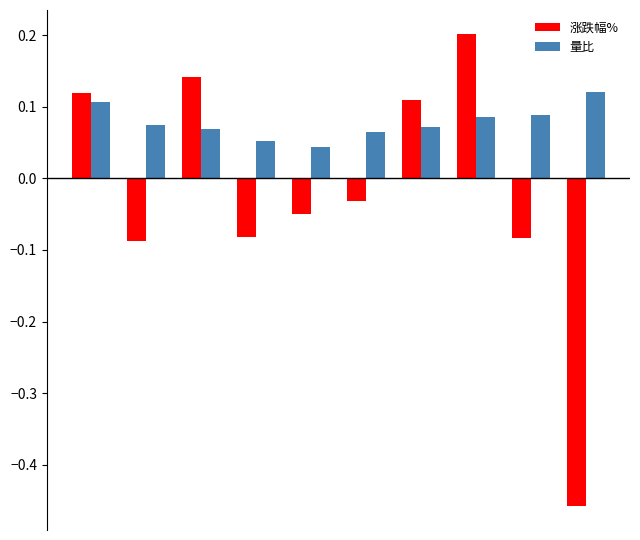

List the series in order of their overall mean, lowest first.

涨跌幅%, 量比